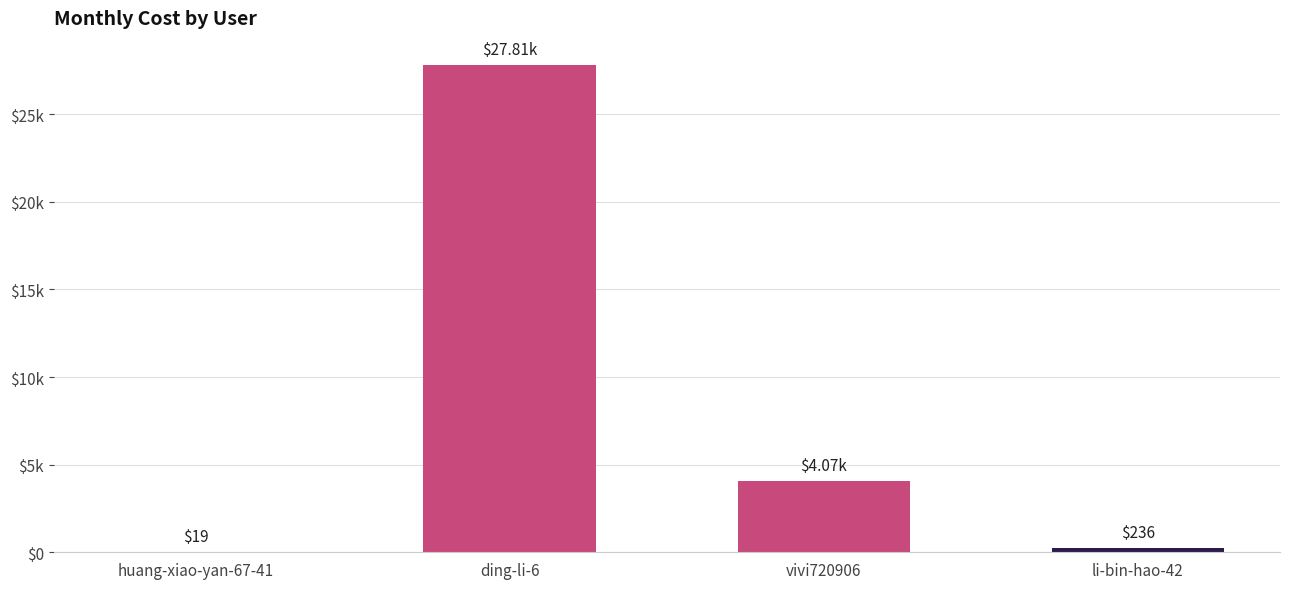

Which label corresponds to the smallest value in the chart?

huang-xiao-yan-67-41